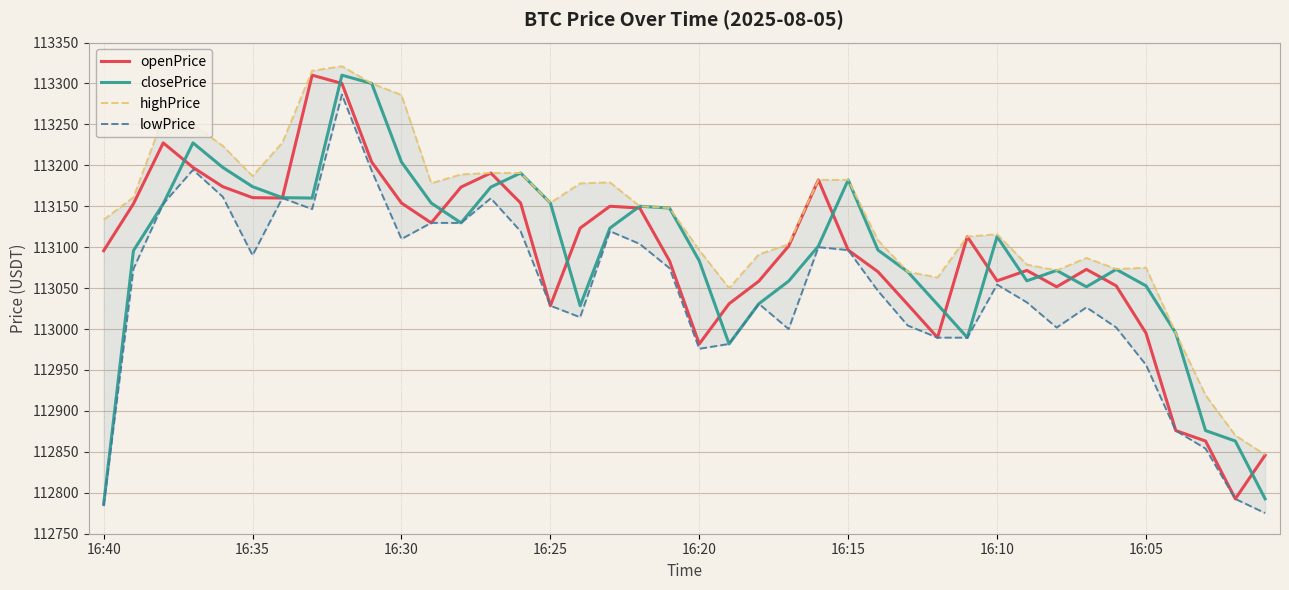

What is the lowest value of the openPrice series?

112792.6